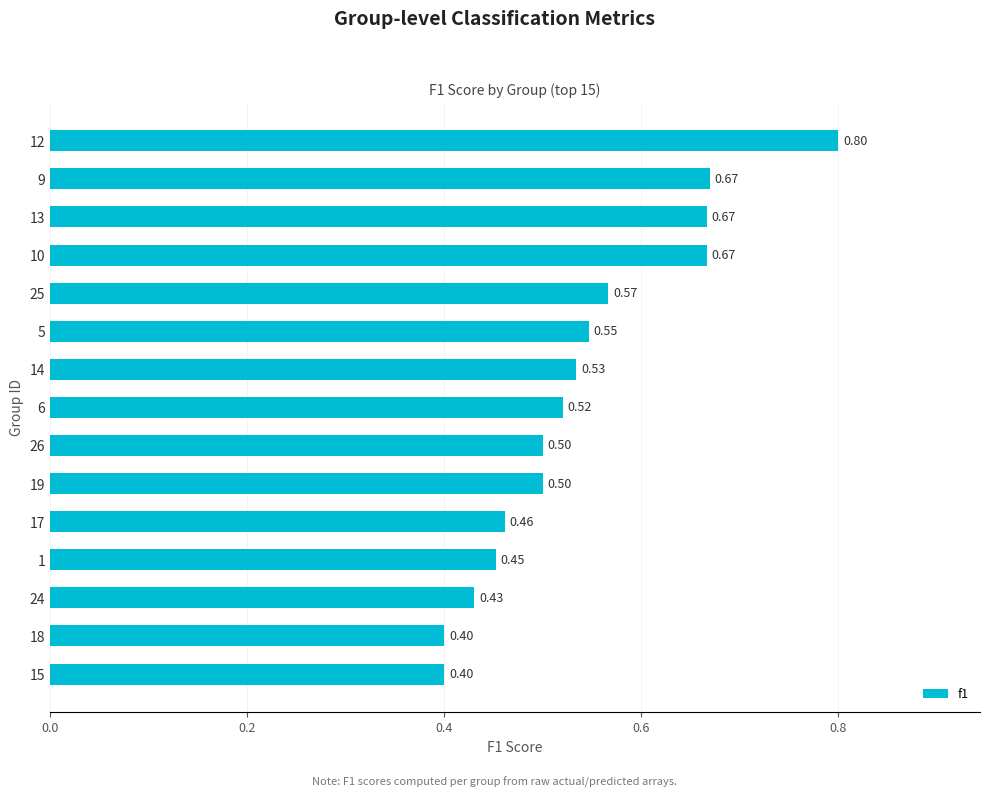

What is the average value?

0.5